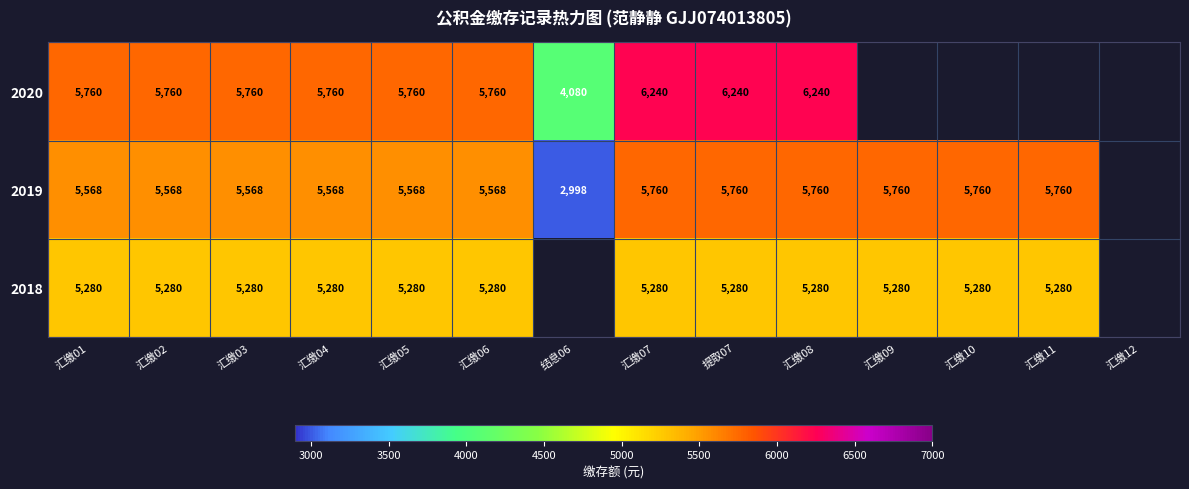

True or false: 2019 has a value of 3678.0 at 提取07.

False